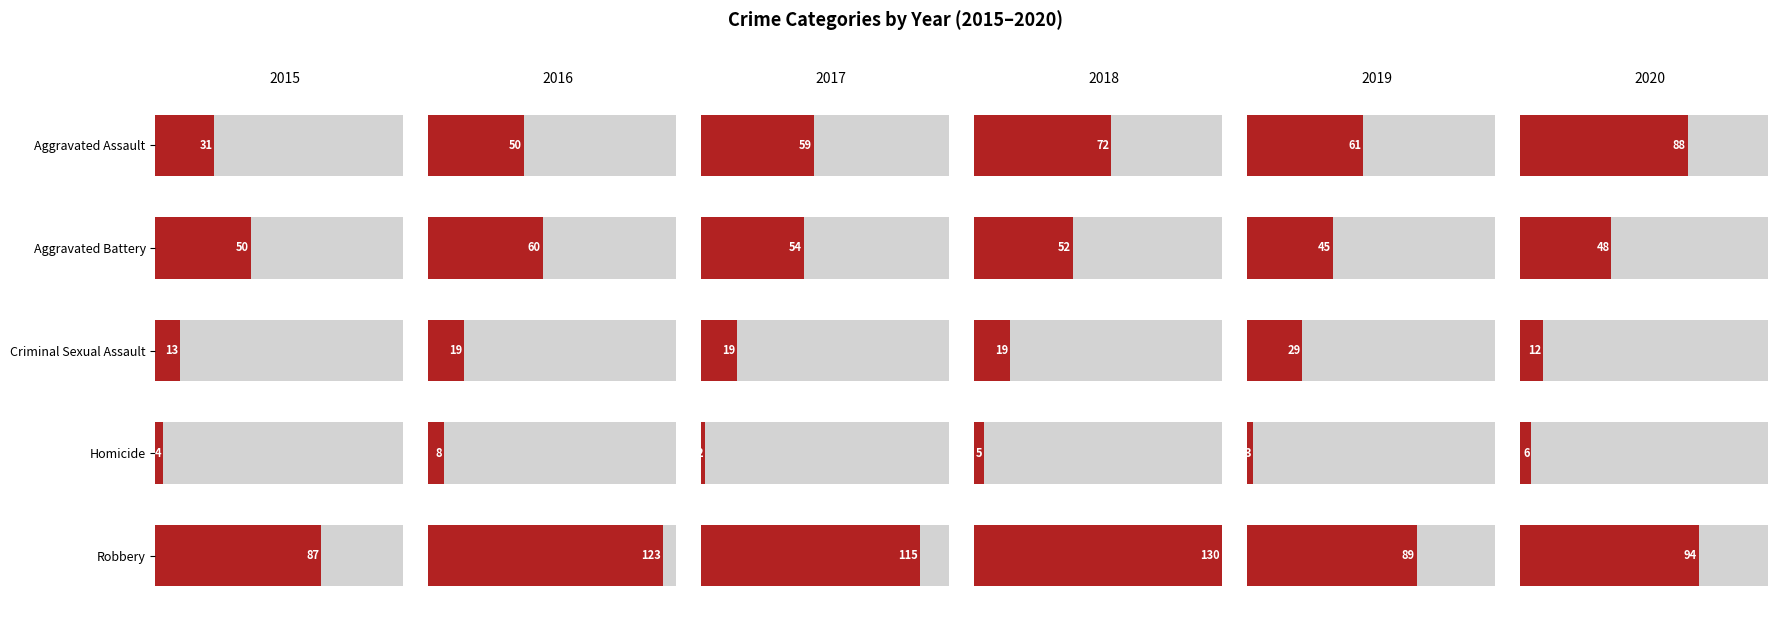

What is the minimum value shown in the chart?

2